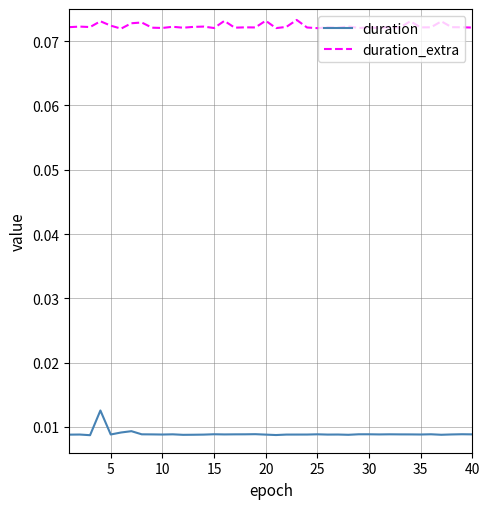

List the series in order of their peak value, highest first.

duration_extra, duration